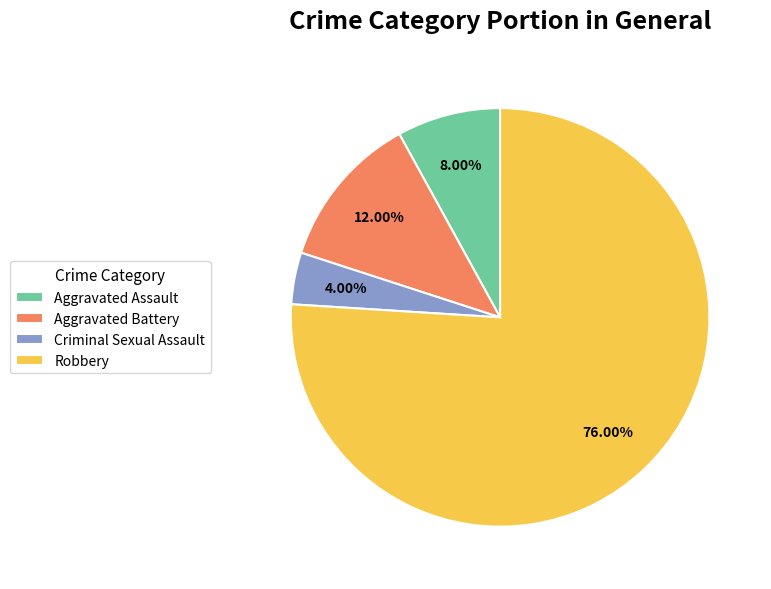

To the nearest percent, what is the average slice percentage?

25%